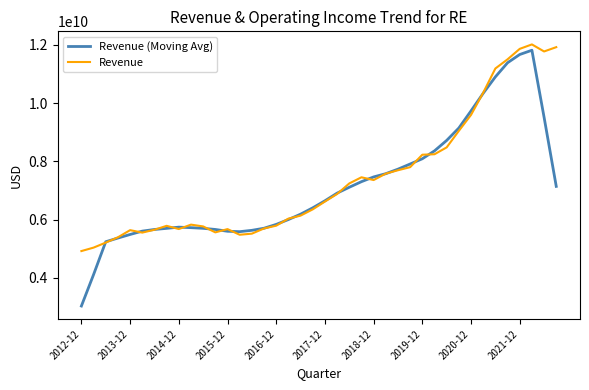

What is the greatest value displayed?

12018821000